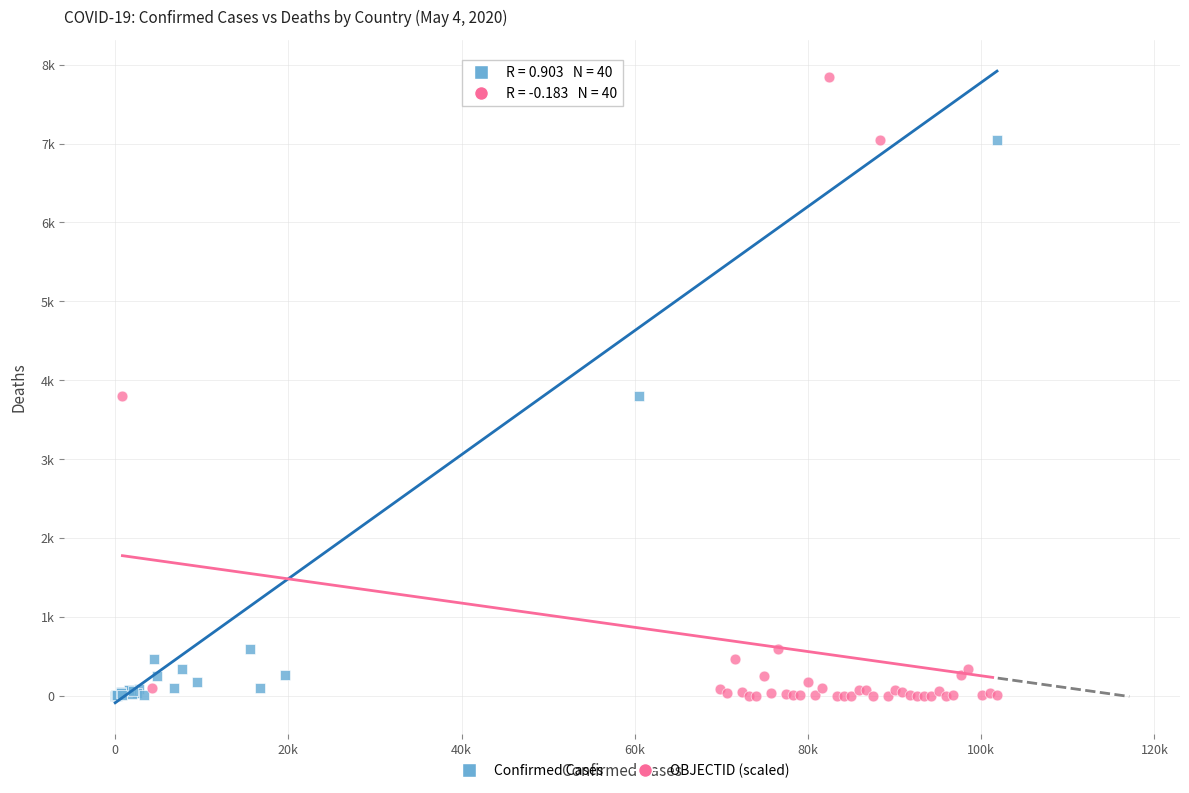

What are all the series names shown in the legend?

Confirmed Cases, OBJECTID (scaled)